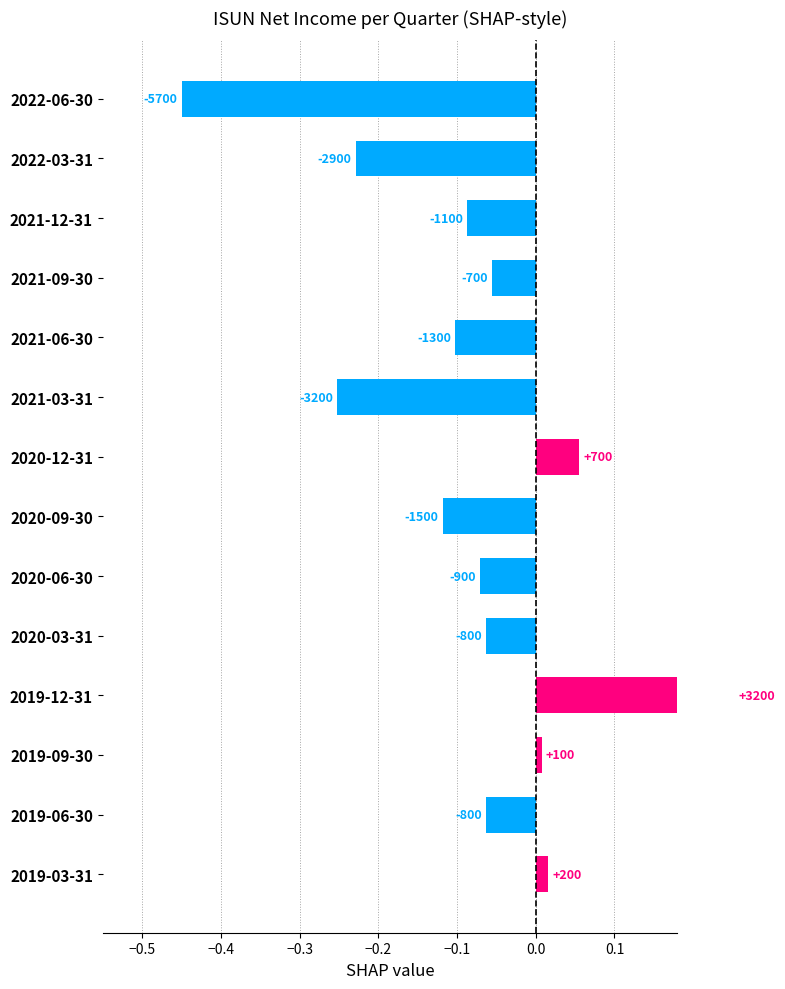

How many series are shown in this chart?

1